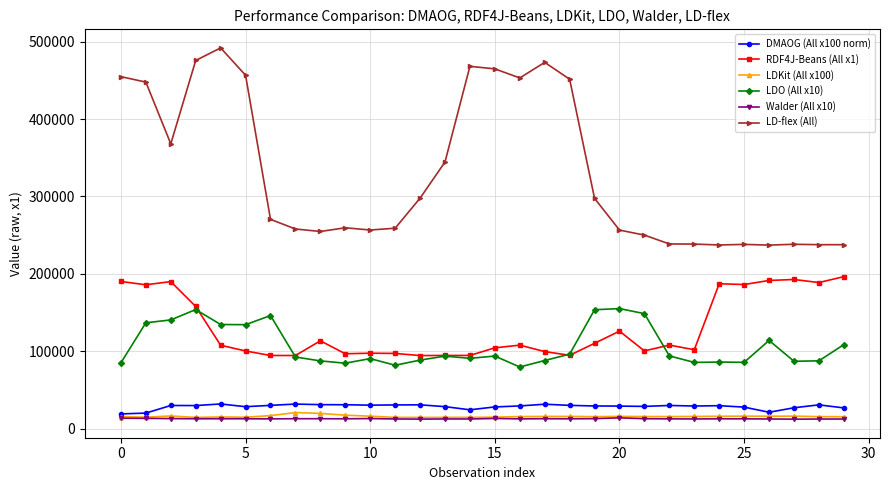

How many lines are shown in the chart?

6